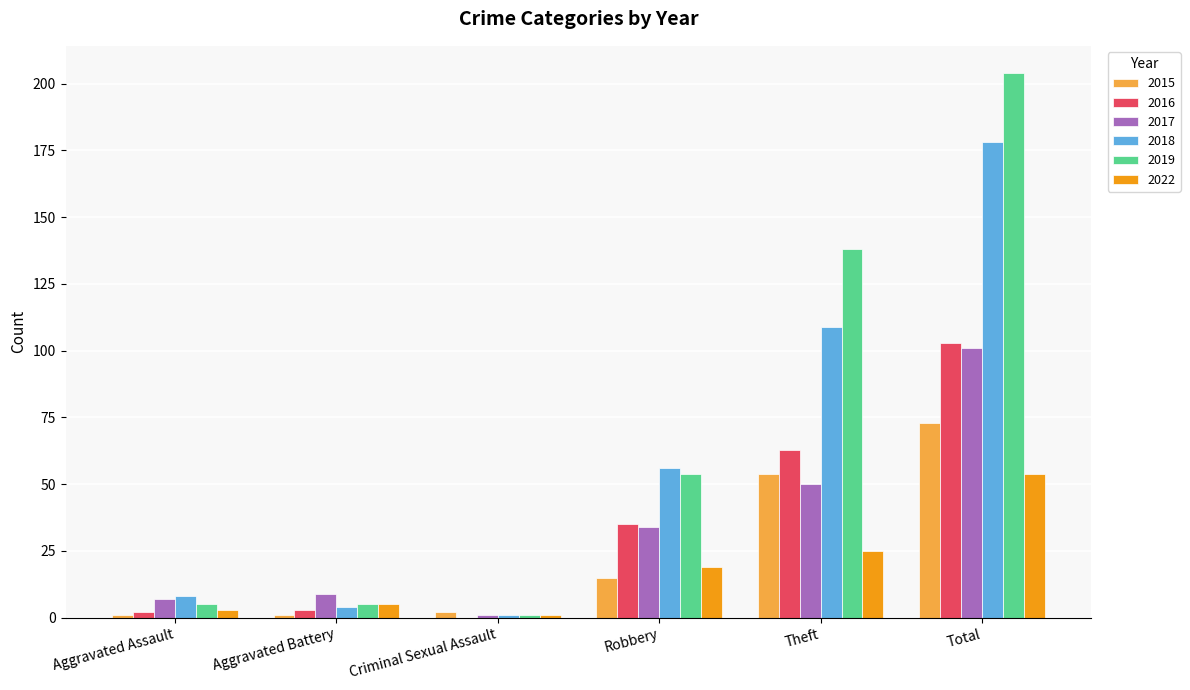

What are all the series names shown in the legend?

2015, 2016, 2017, 2018, 2019, 2022